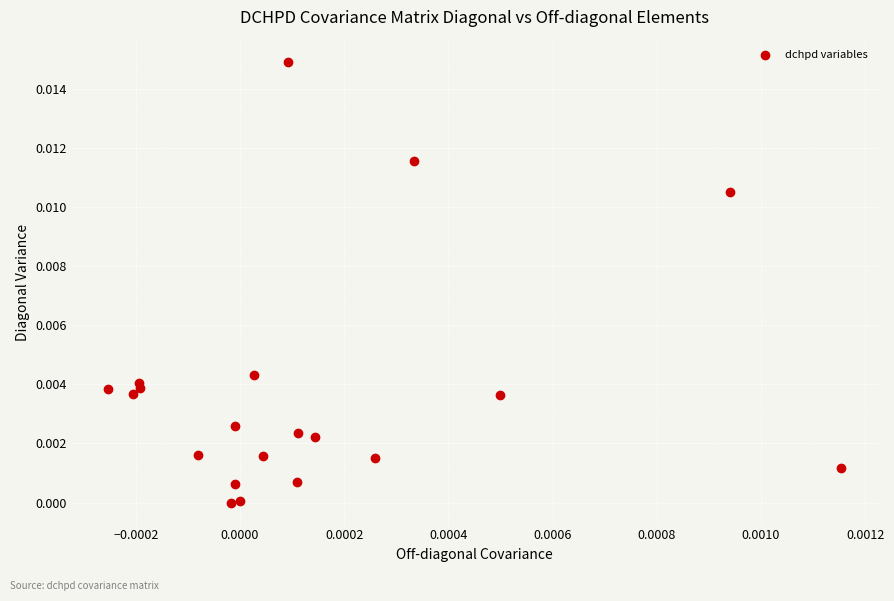

How many data points are displayed?

20